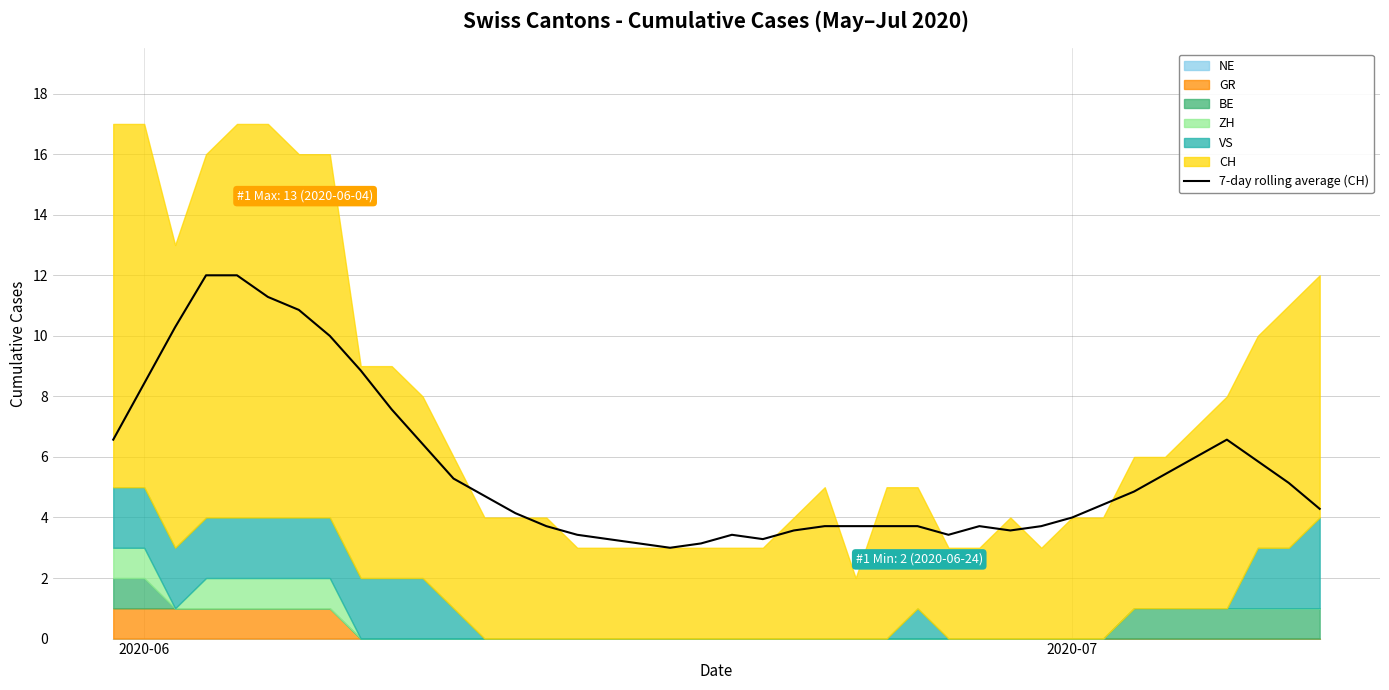

The 7-day rolling average (CH) series shows 4.0 at 2020-07. True or false?

True